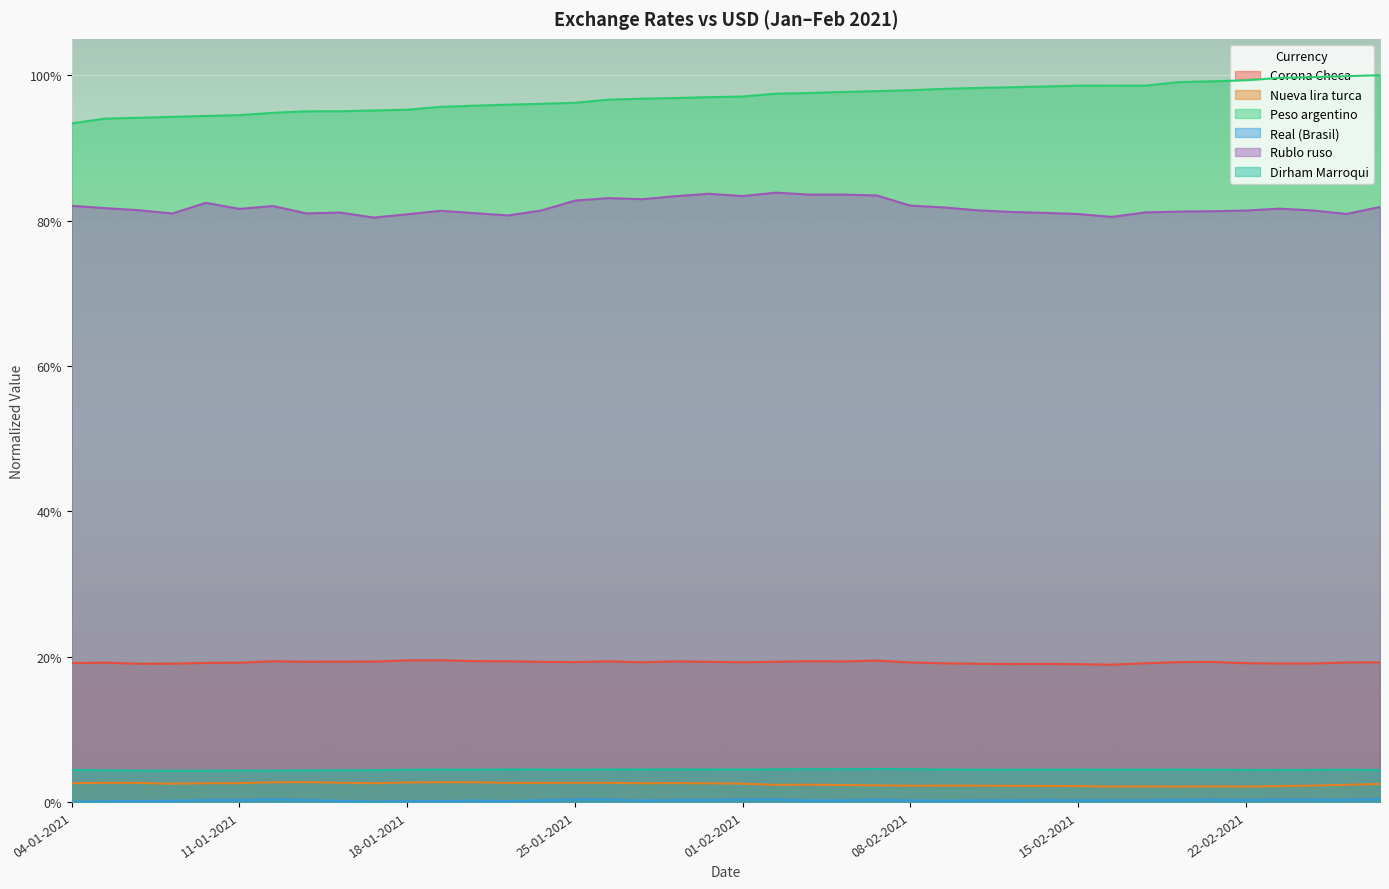

How many series are shown in this chart?

6